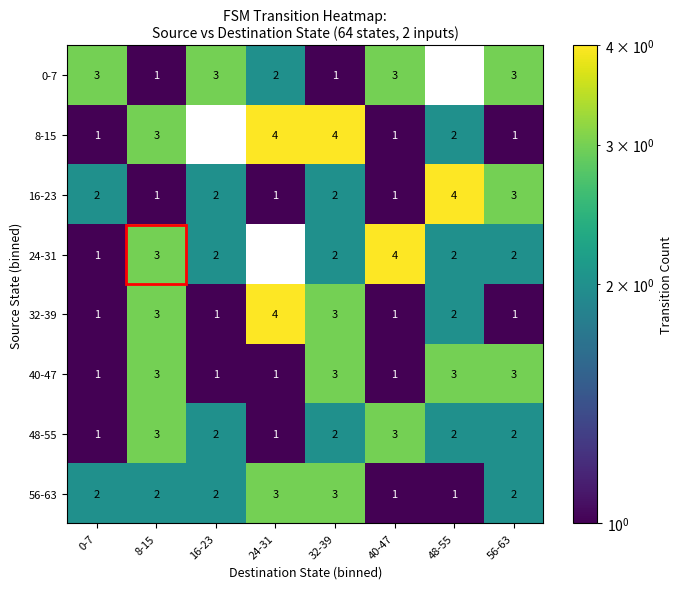

The value of 40-47 at 32-39 is 4. True or false?

False